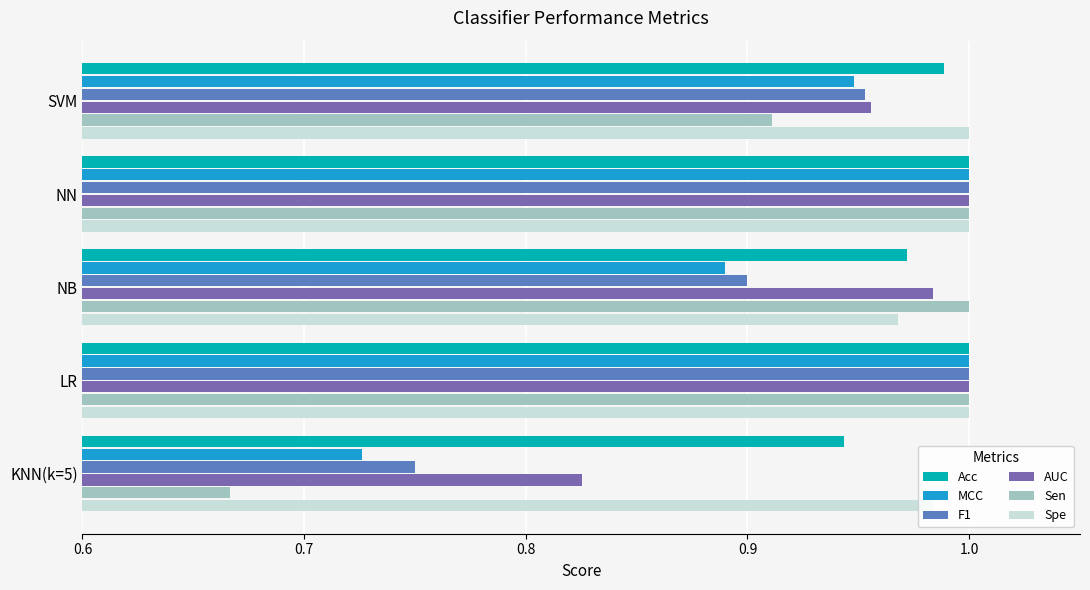

What is the total value across all series at SVM?

5.8